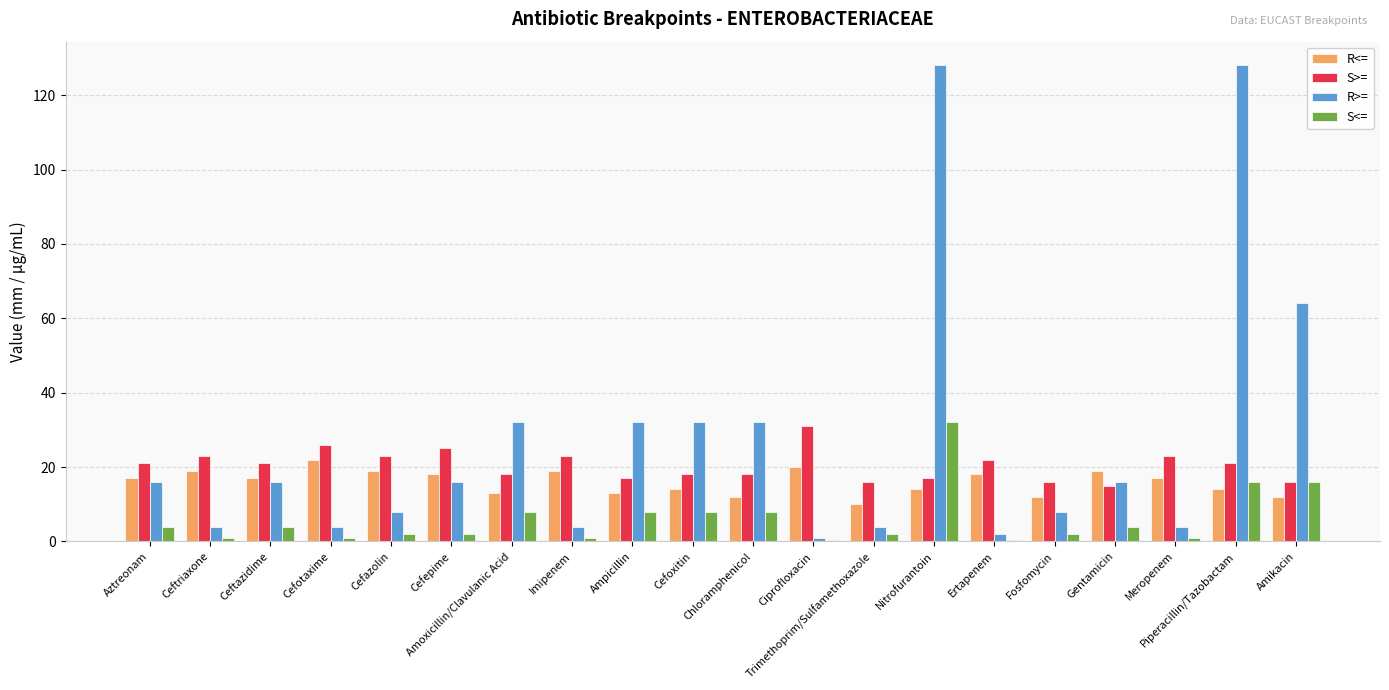

What is the approximate value of S<= at Chloramphenicol?

8.0